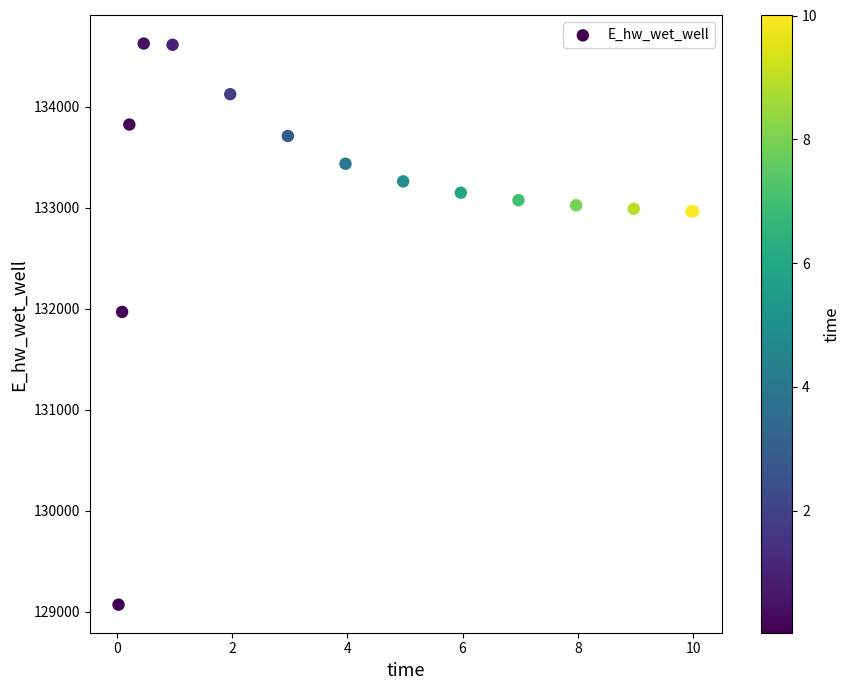

What Y value in the scatter plot is closest to 131846?

131967.0